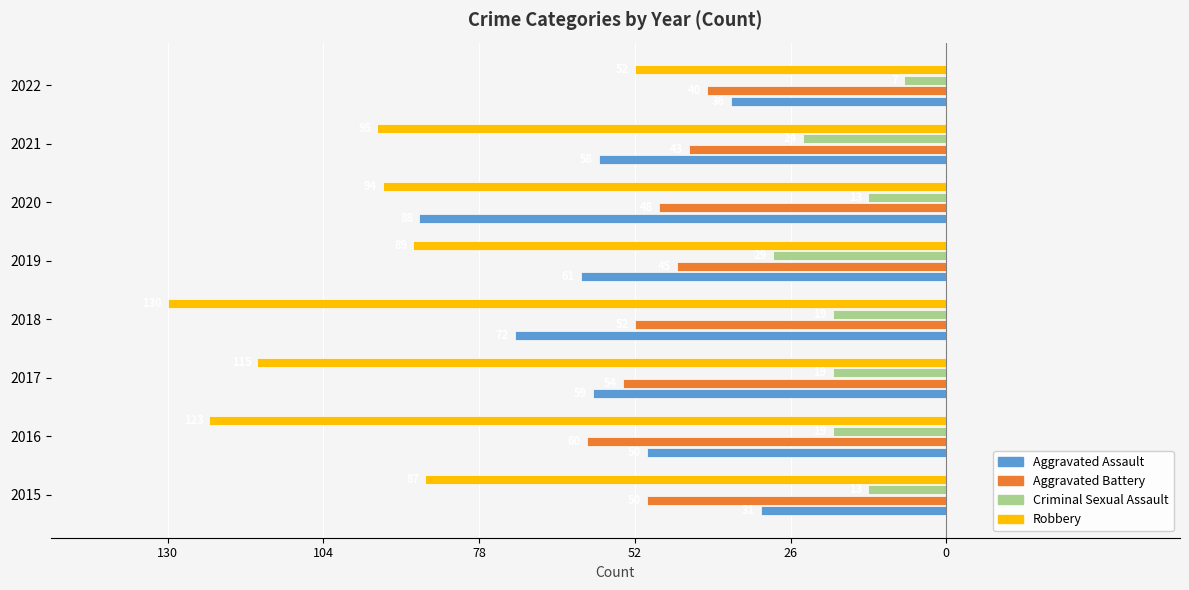

What are all the series names shown in the legend?

Aggravated Assault, Aggravated Battery, Criminal Sexual Assault, Robbery